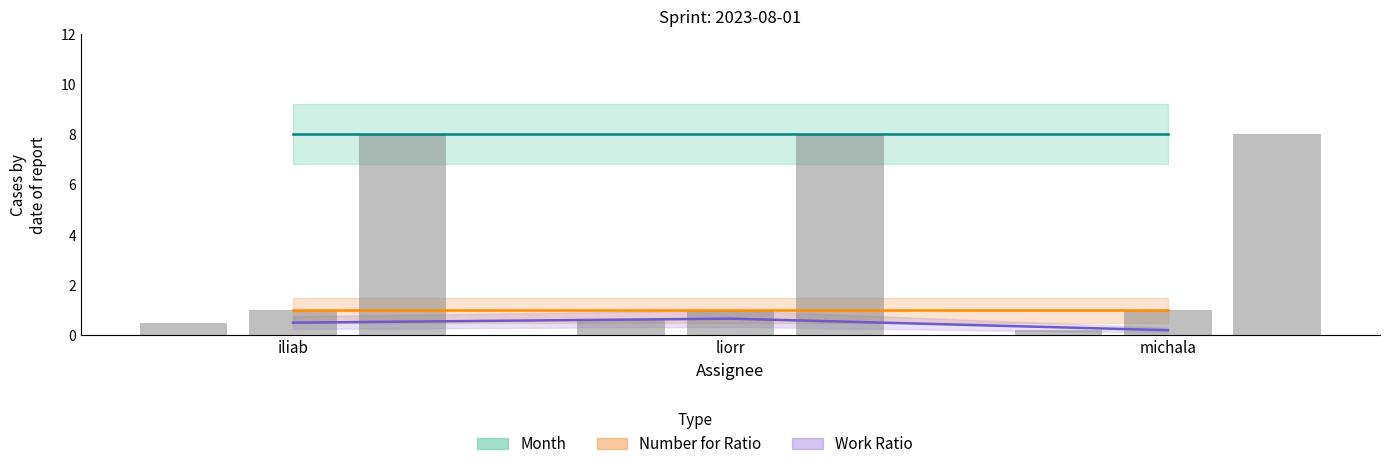

How many bars are there in total?

9